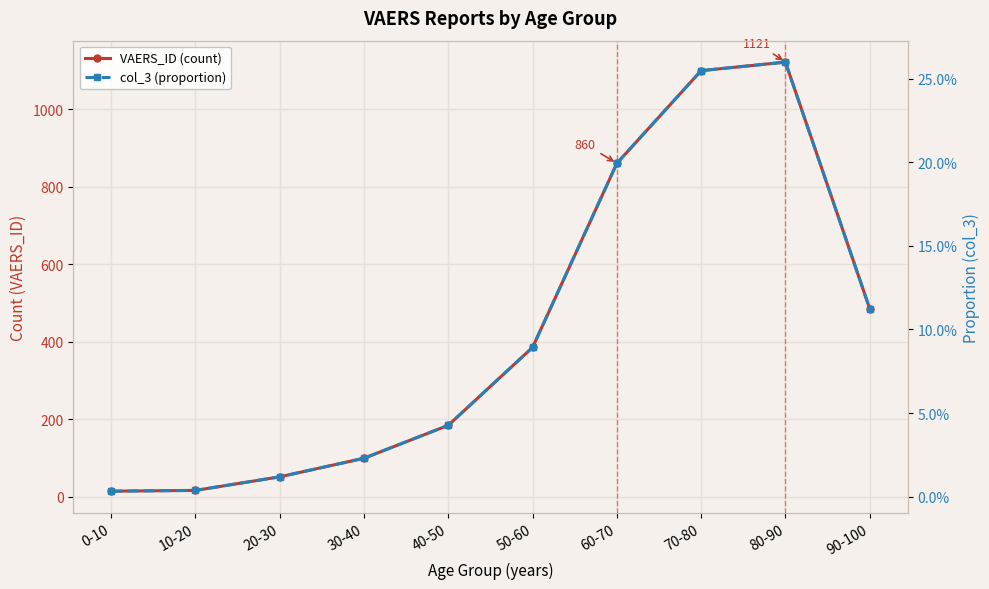

How many lines are shown in the chart?

2